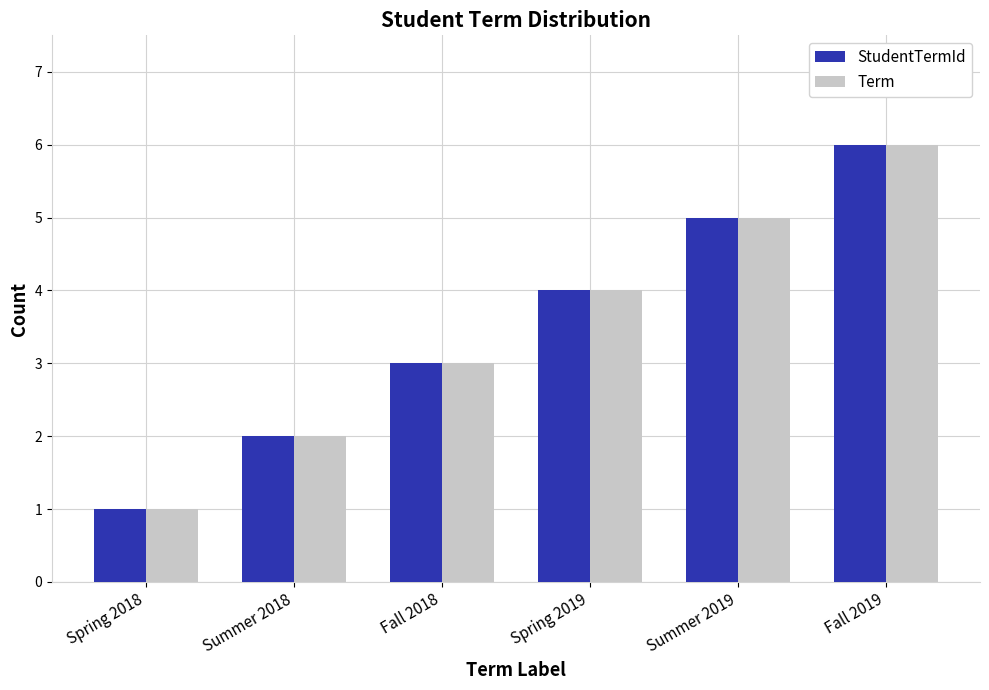

What is the minimum value shown in the chart?

1